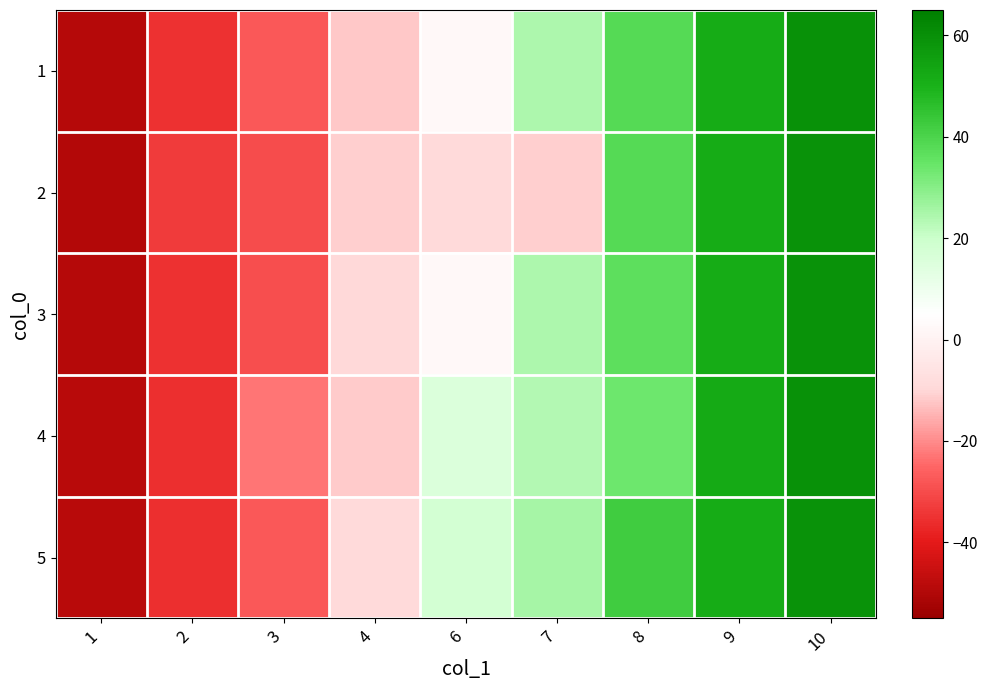

Which has a higher value, 1 or 2?

2